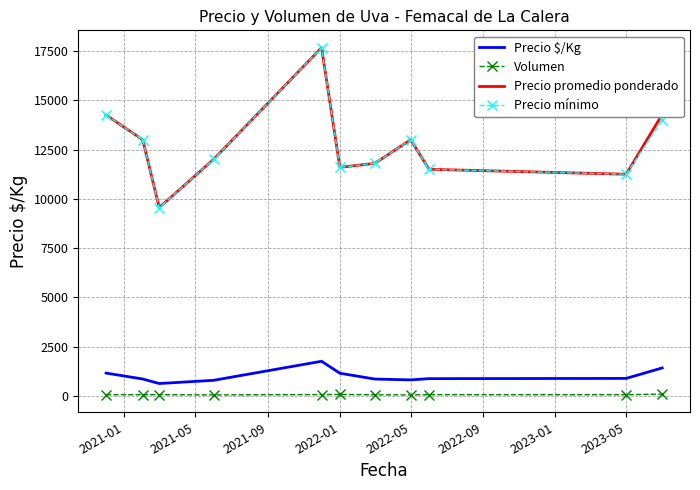

What is the maximum value shown in the chart?

17666.7